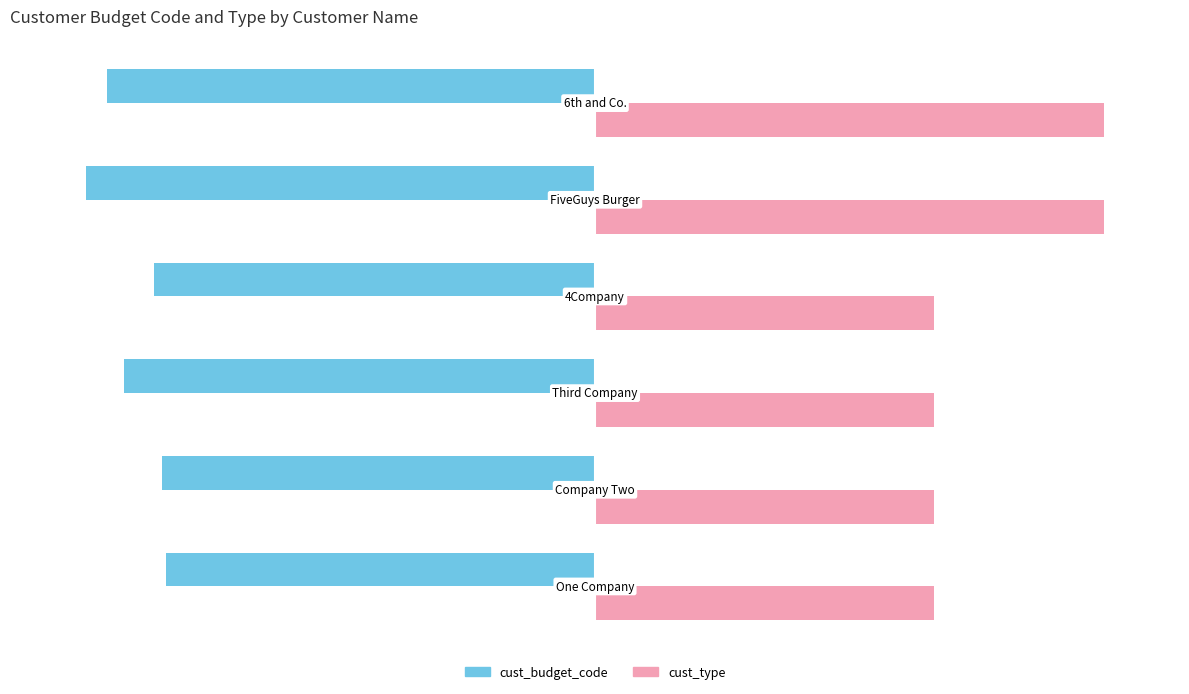

What is the difference between the second highest and second lowest values in the cust_budget_code series?

10.7